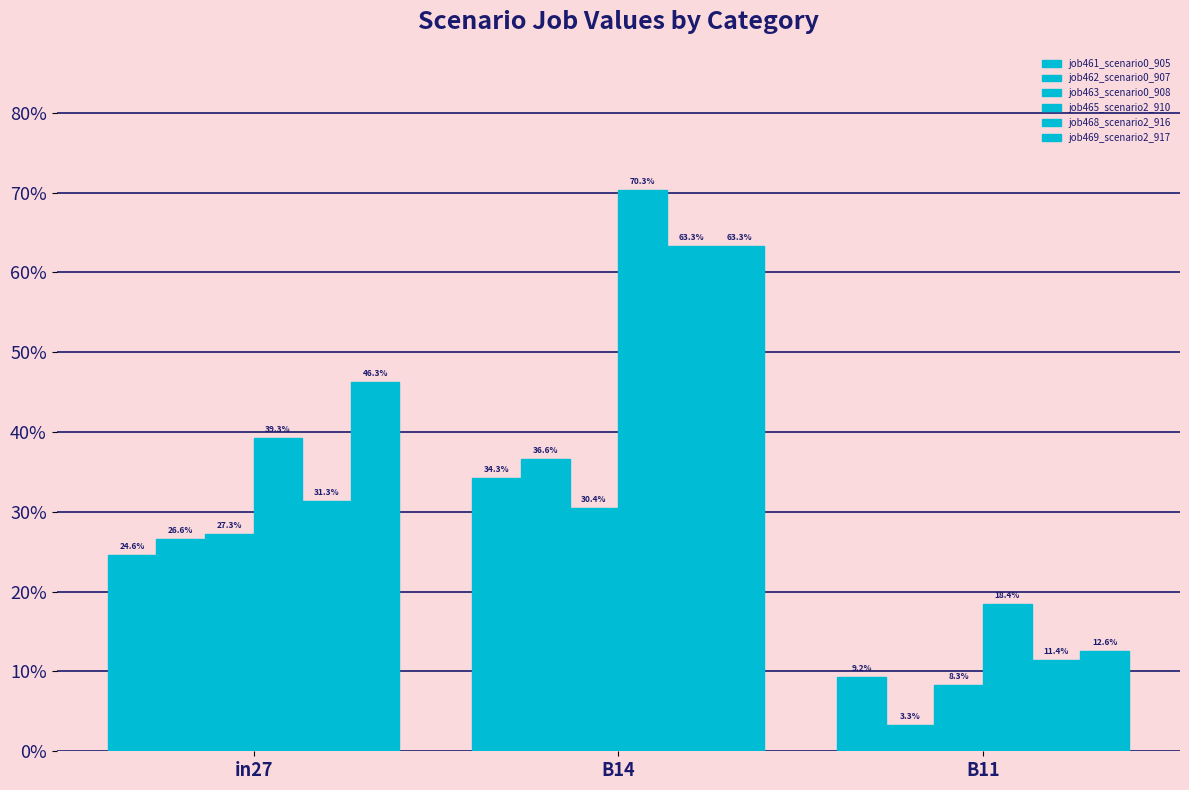

Are the bars horizontal?

No